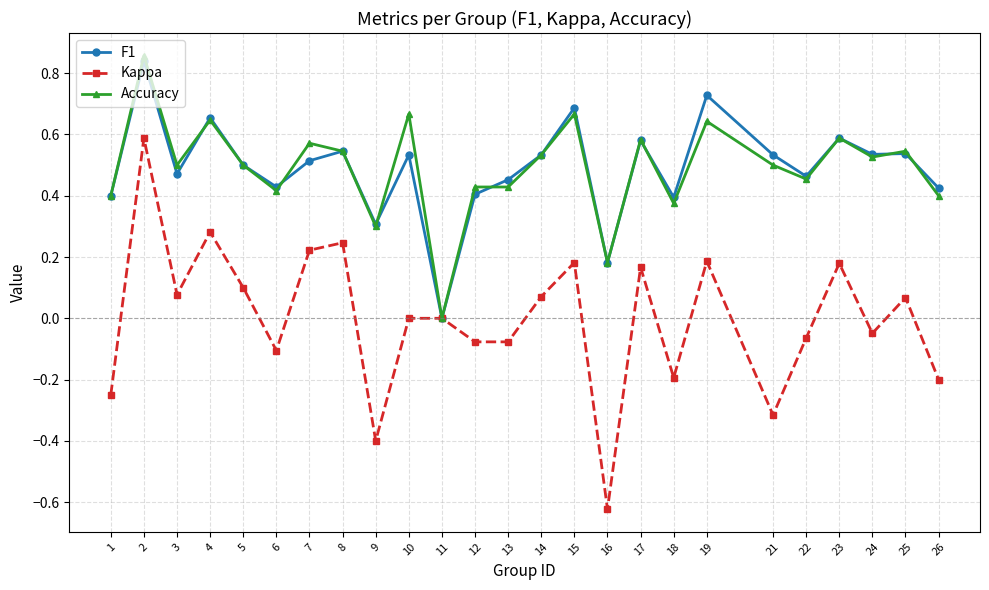

True or false: Kappa has more than 1 points higher than both neighbors.

True